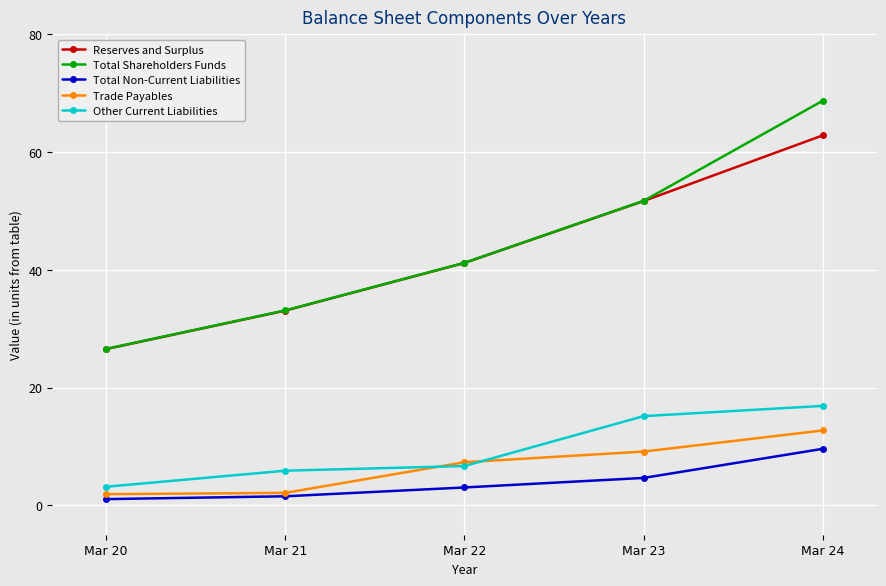

True or false: Other Current Liabilities has a value of 6.9 at Mar 23.

False